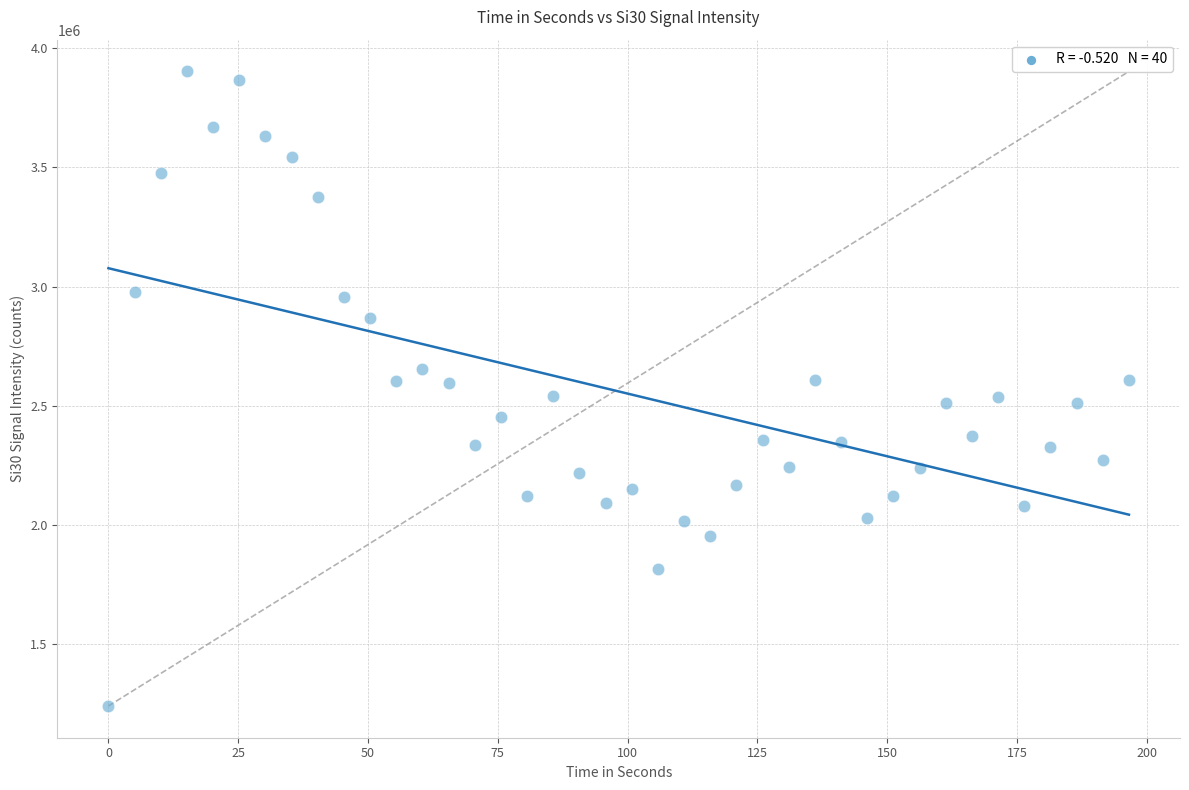

What is the range of X values (max minus min)?

196.6